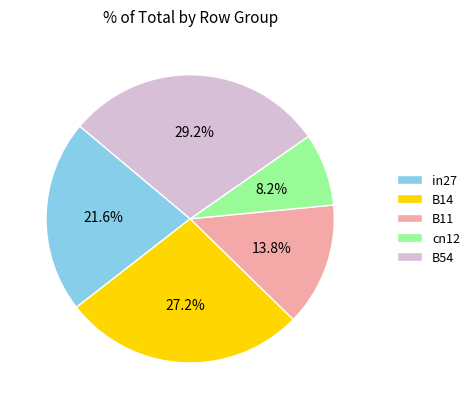

What portion of the pie excludes in27?

78.4%